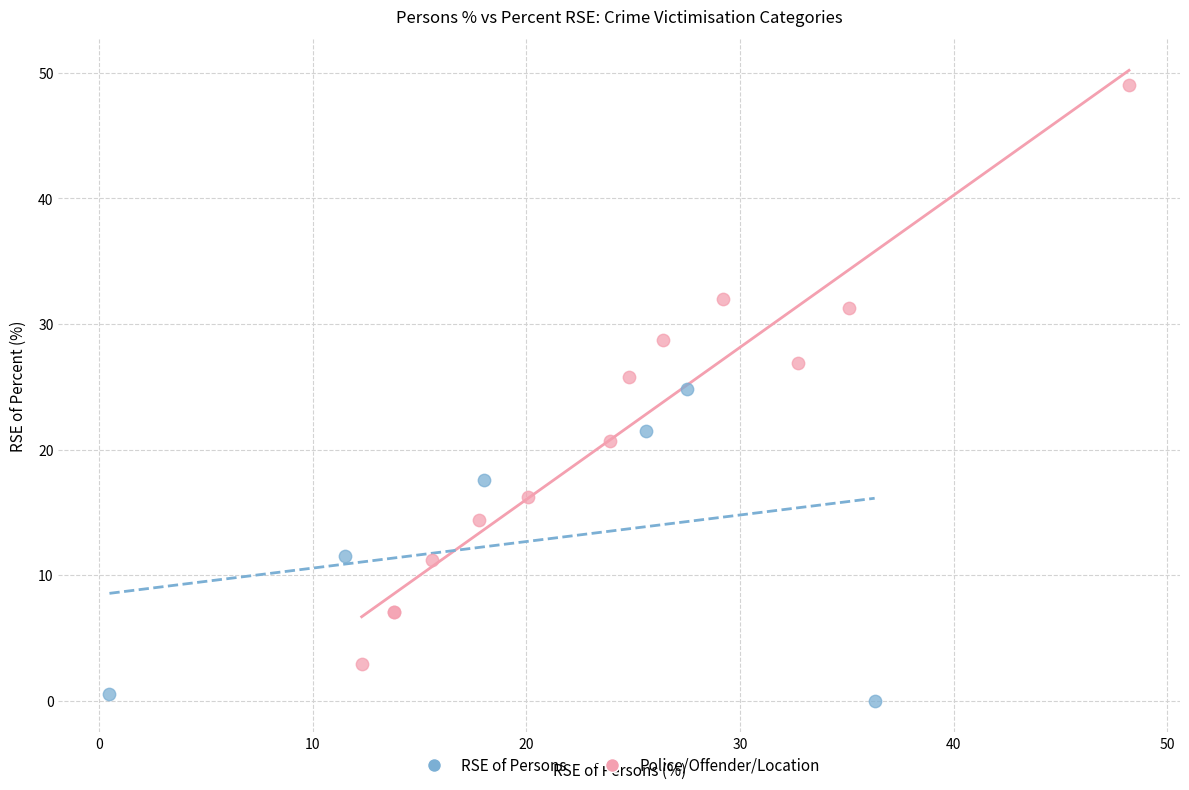

Which series reaches the maximum Y coordinate?

Police/Offender/Location